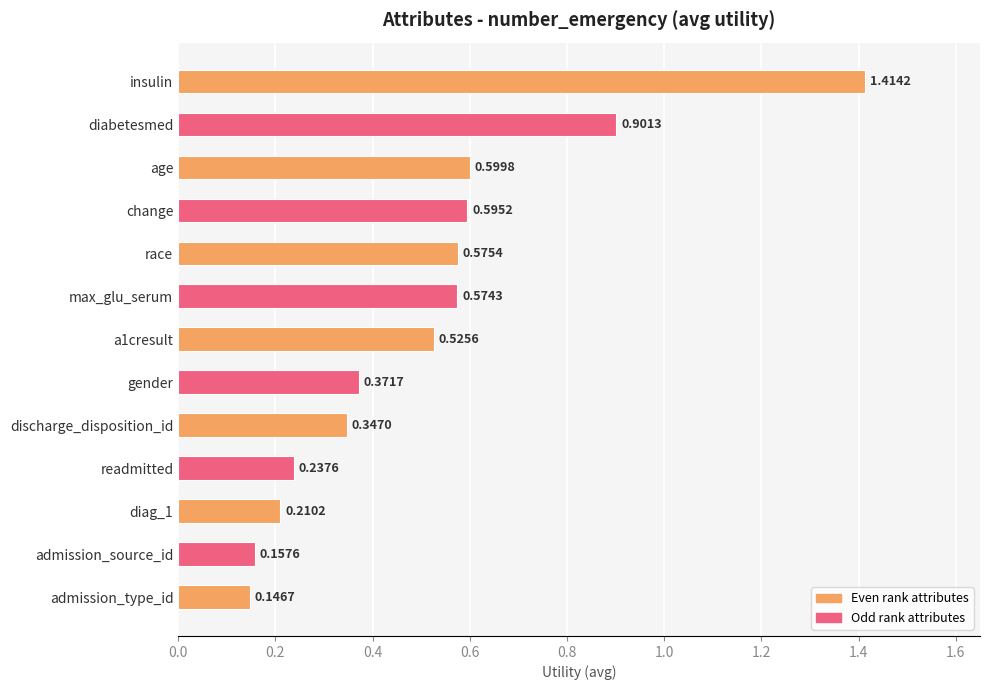

List the labels in order of value, smallest first.

admission_type_id, admission_source_id, diag_1, readmitted, discharge_disposition_id, gender, a1cresult, max_glu_serum, race, change, age, diabetesmed, insulin